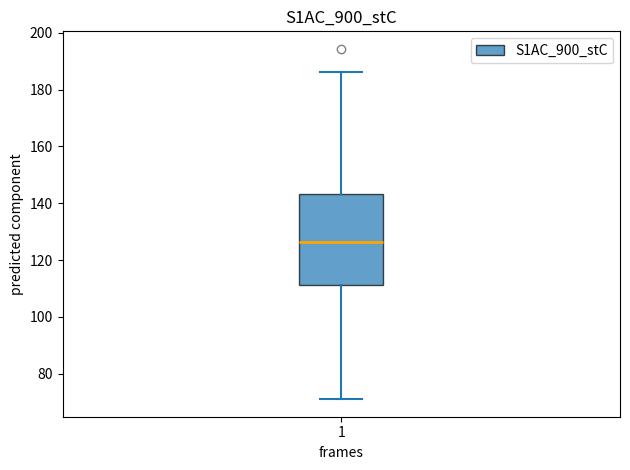

Where is the upper edge of the box at x = 1 on the y-axis? The values are not printed on the chart, so give them approximately, as read against the axis.

144